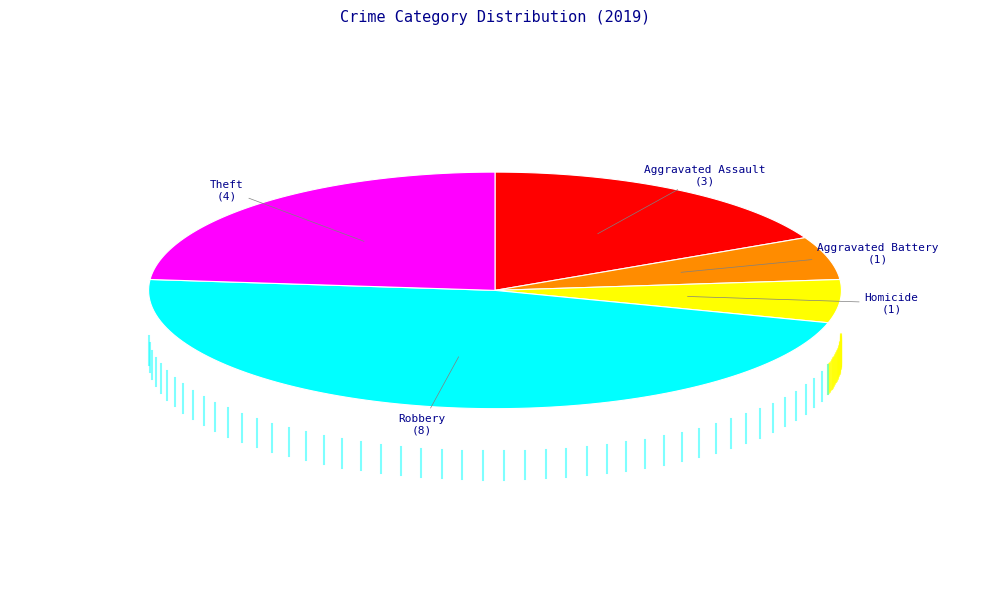

True or false: Theft accounts for 24% of the total.

True